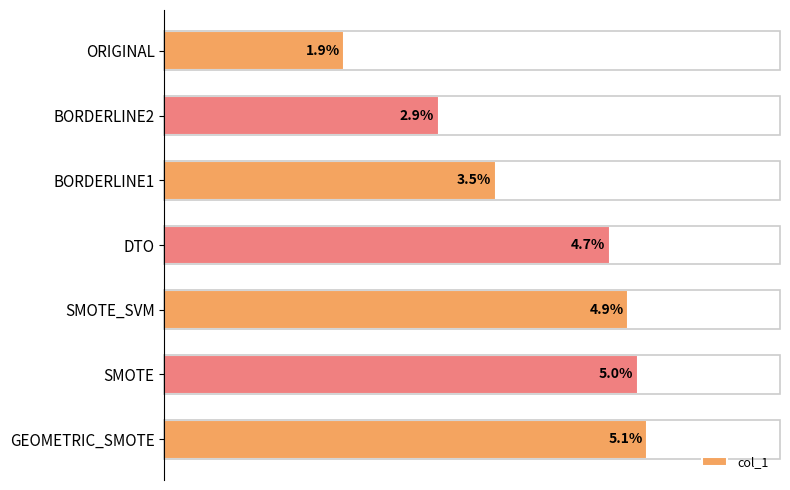

Where is the data nearest to the value 3?

BORDERLINE2